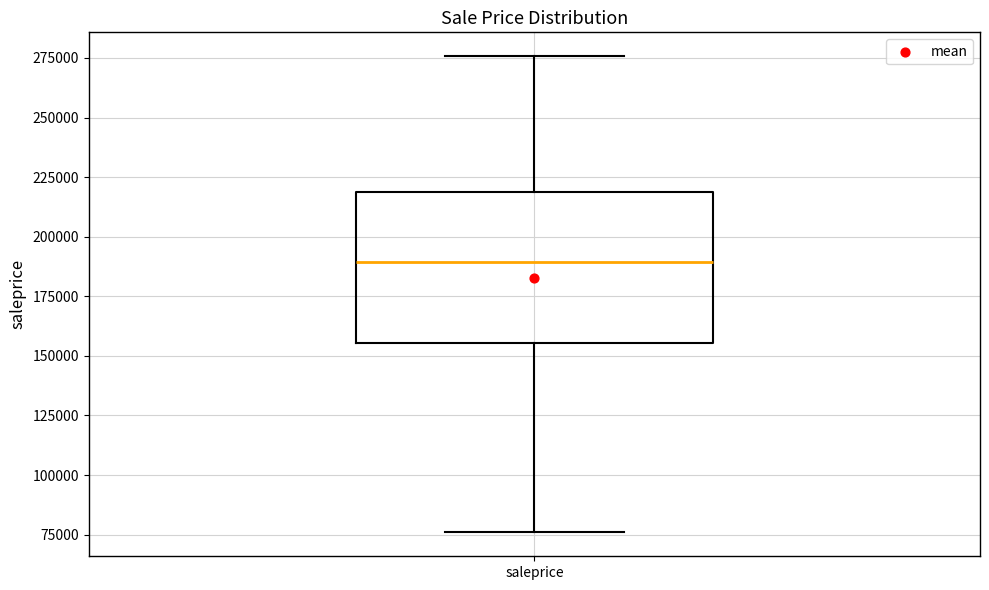

Transcribe this box plot: give where the median line is, the range the box spans, and where the two whiskers end, as read against the y-axis. The values are not printed on the chart, so give them approximately, as read against the axis.

median 190000, box 155000 to 220000, whiskers 75000 to 275000